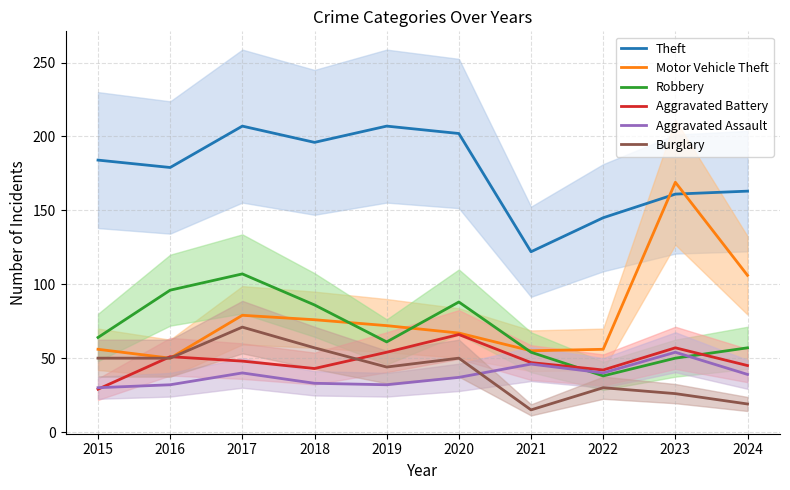

How many lines are shown in the chart?

6